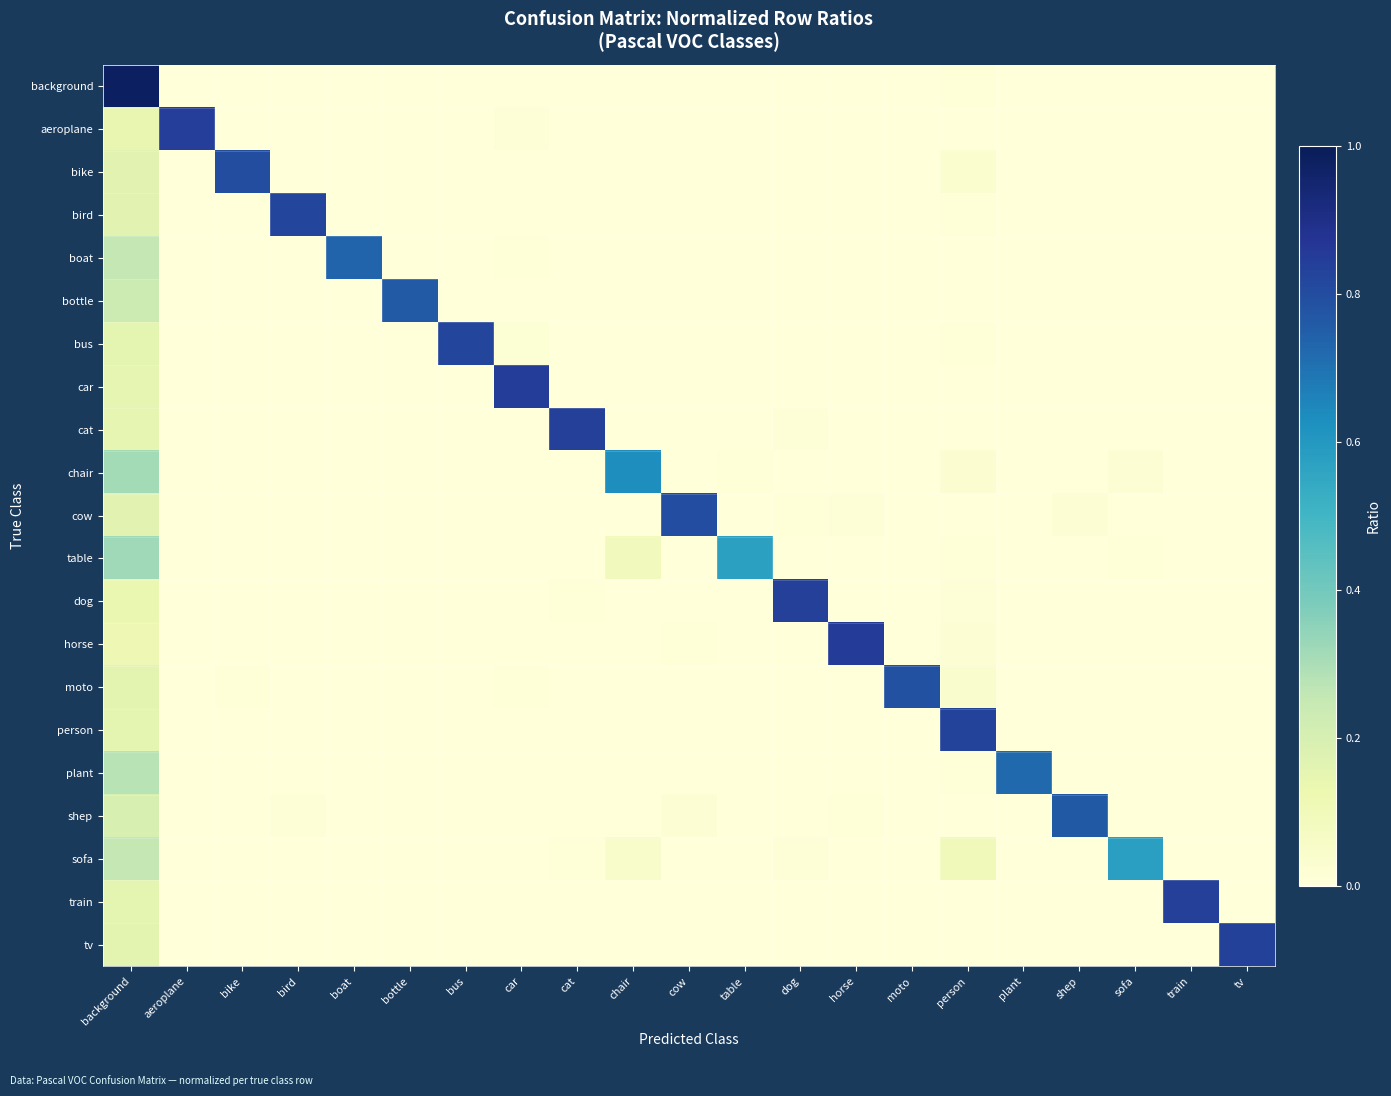

Rank the series at cow from highest to lowest value.

cow, shep, horse, bird, dog, moto, background, person, sofa, car, aeroplane, bike, boat, bottle, bus, cat, chair, table, plant, train, tv